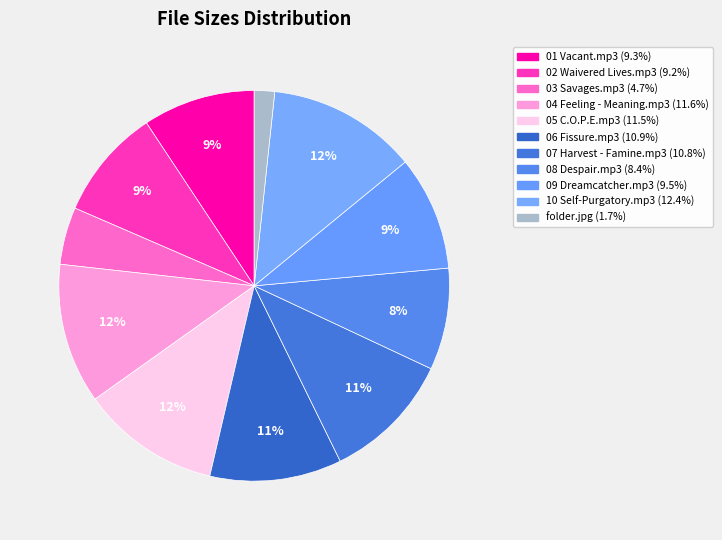

To the nearest percent, what is the average slice percentage?

9%